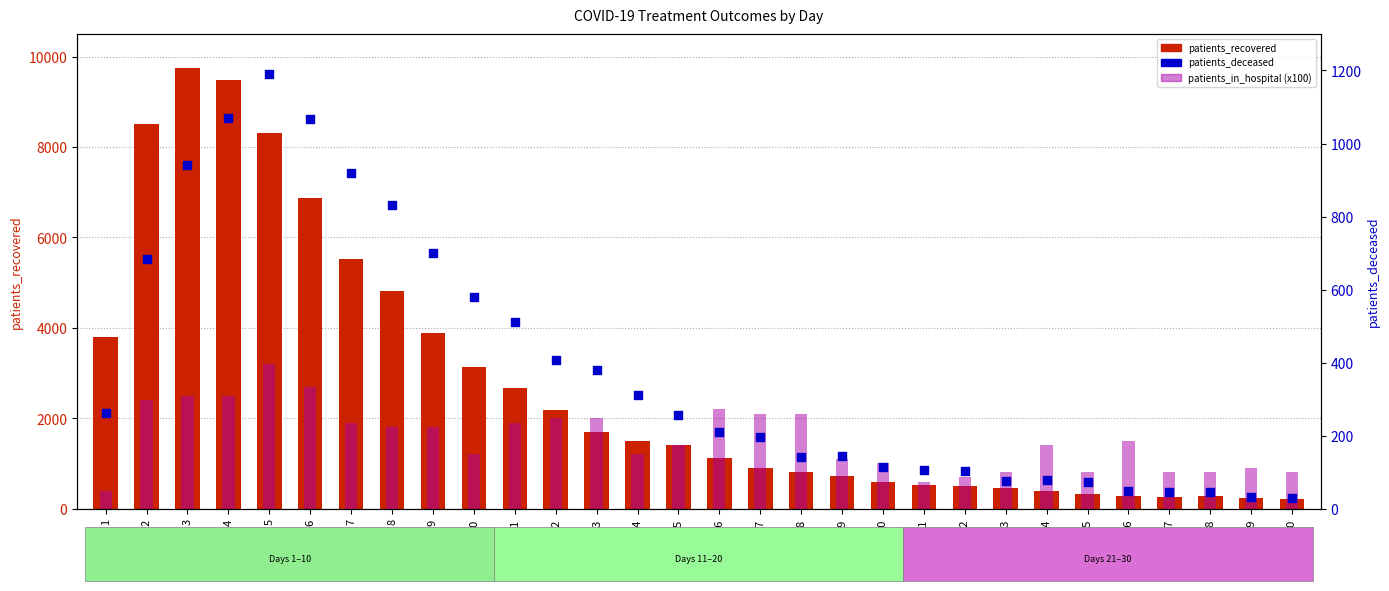

Is the value of patients_deceased at 1 greater than the value of patients_in_hospital (x100) at 28?

No